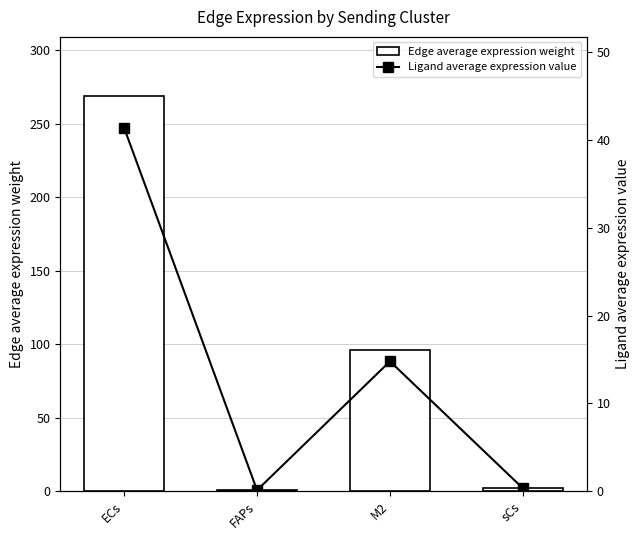

What are all the series names shown in the legend?

Edge average expression weight, Ligand average expression value